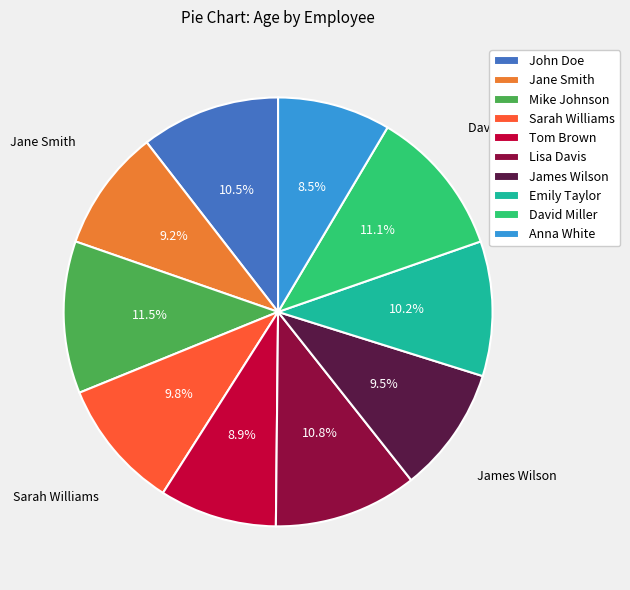

Is the sum of Jane Smith and David Miller greater than half?

No